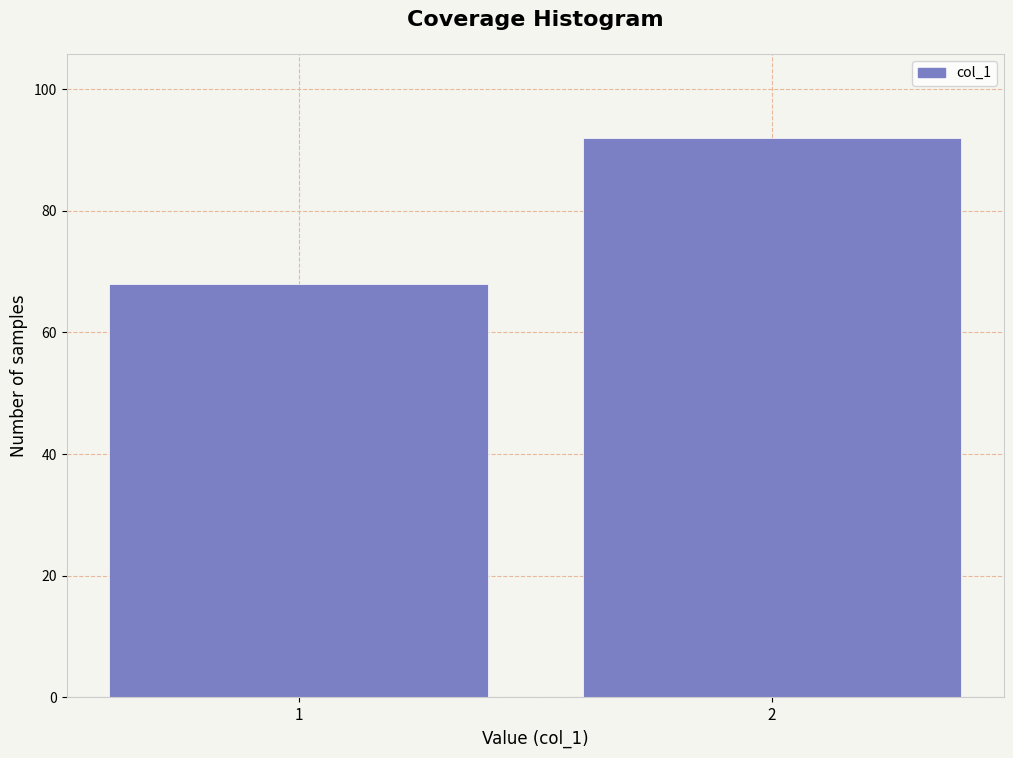

Reading left to right, extract all data points from this chart.

68	92